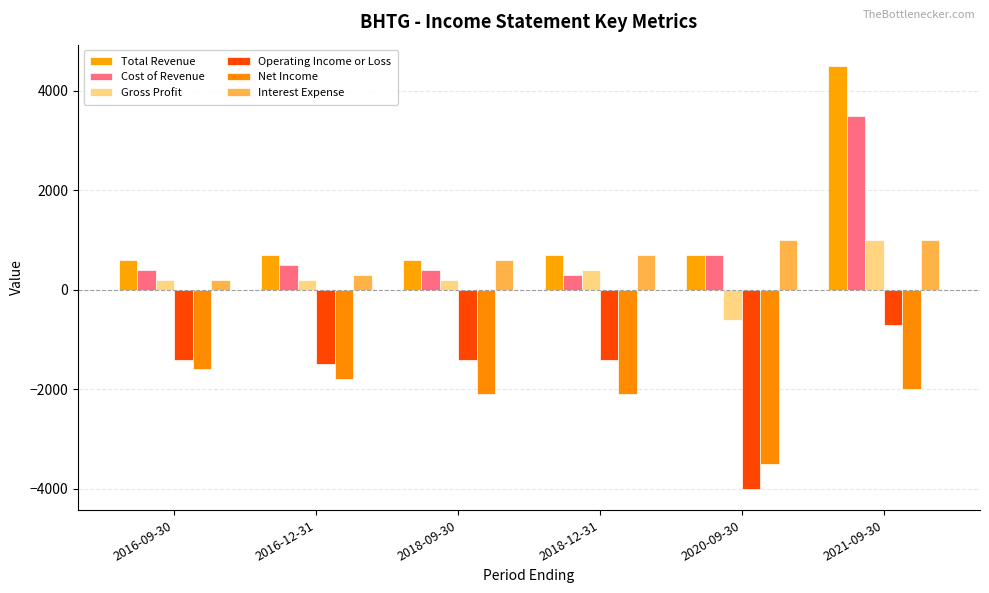

What position from the left is 2016-09-30?

1